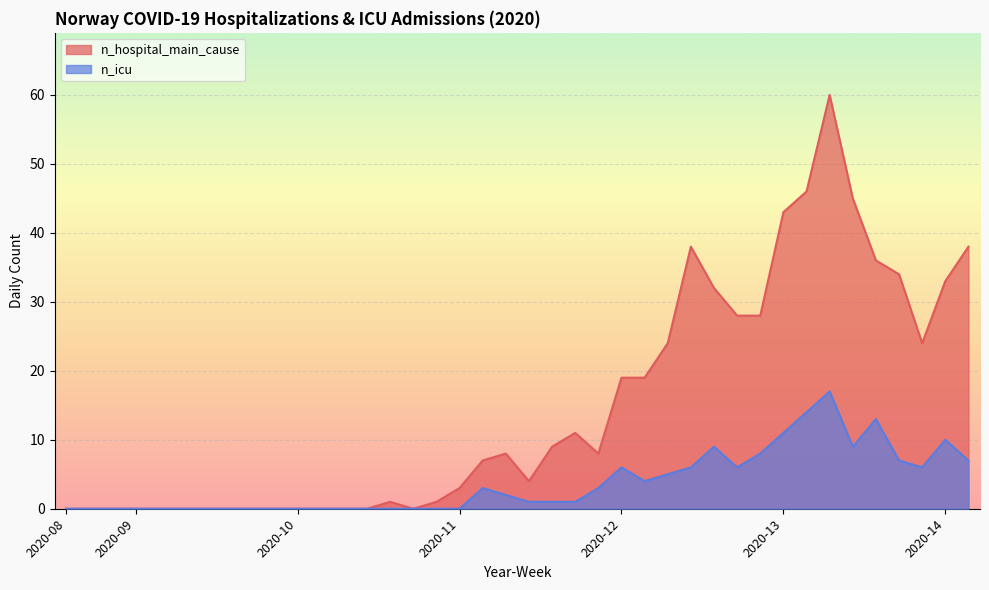

Between 2020-10 and 2020-11, which series saw the biggest shift?

n_hospital_main_cause